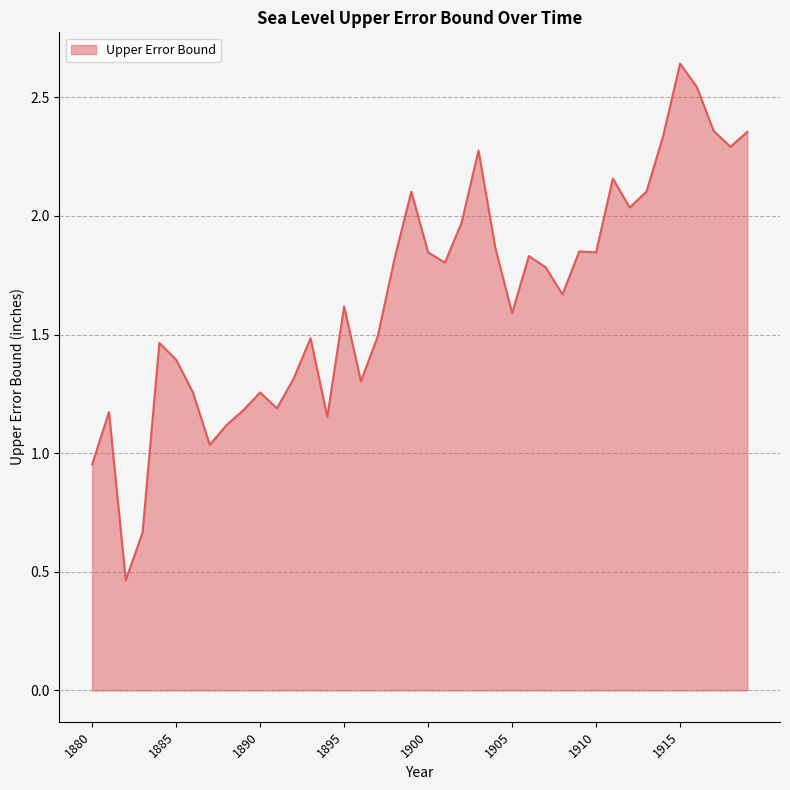

Does the chart have visible grid lines?

Yes